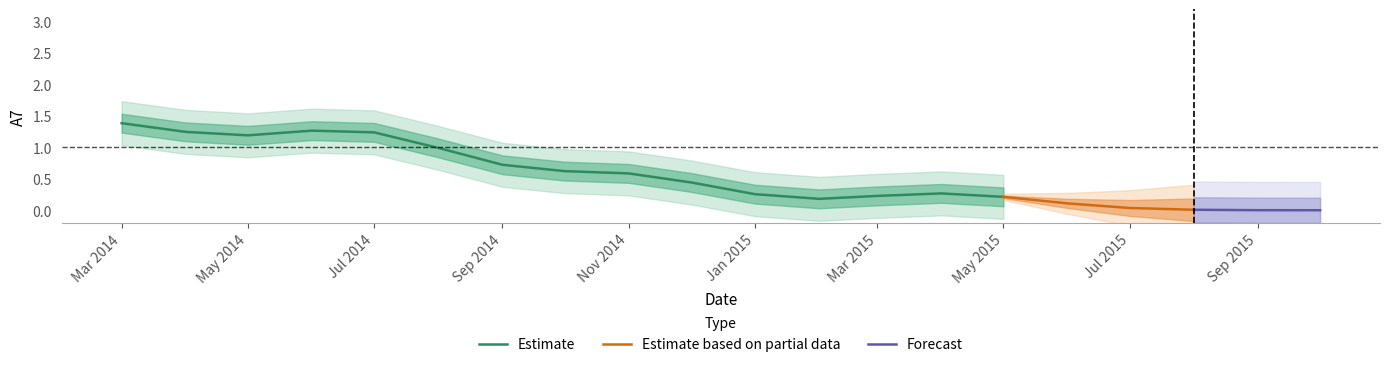

What position from the left is A7?

1